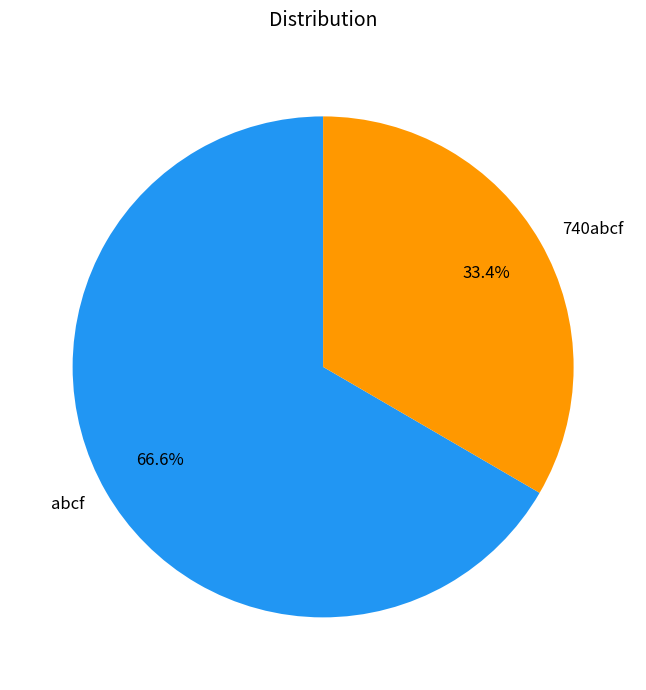

How many slices are in this pie chart?

2